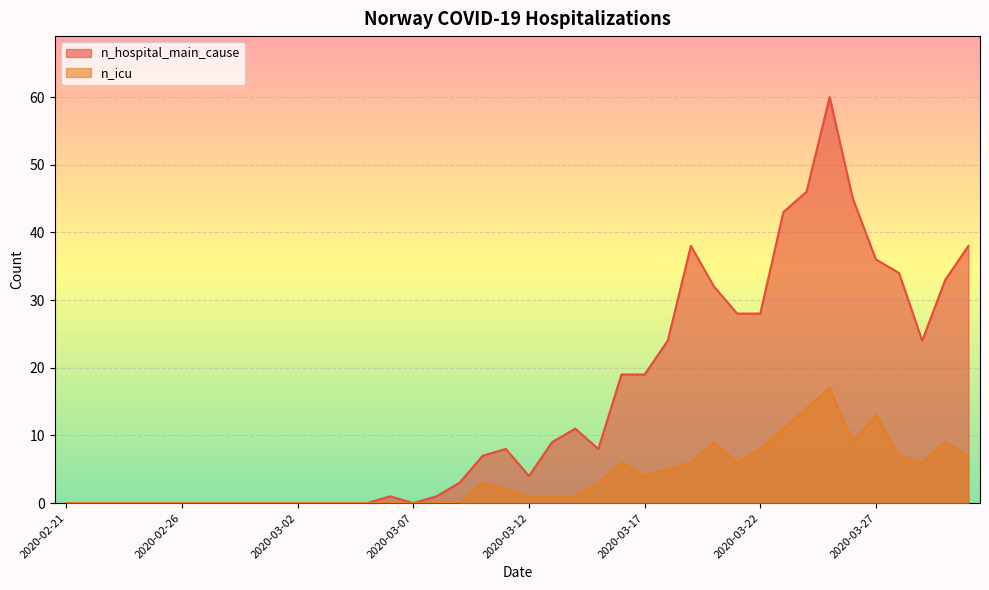

True or false: n_icu and n_hospital_main_cause intersect in this chart.

False